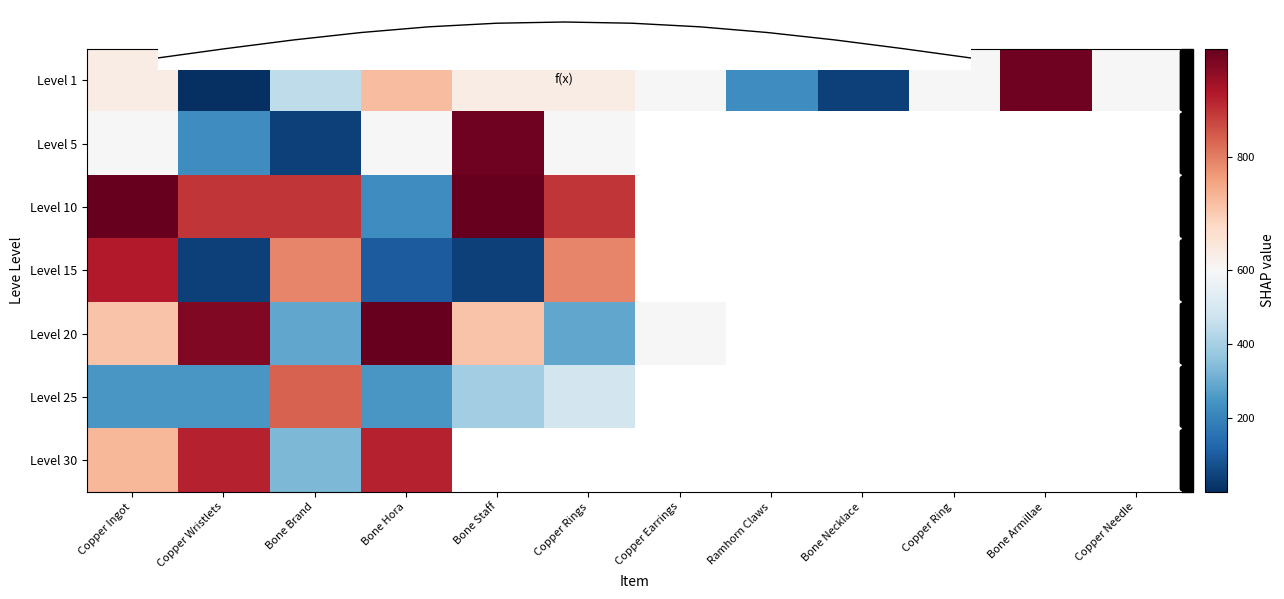

Which category has the highest value across all series?

Copper Ingot